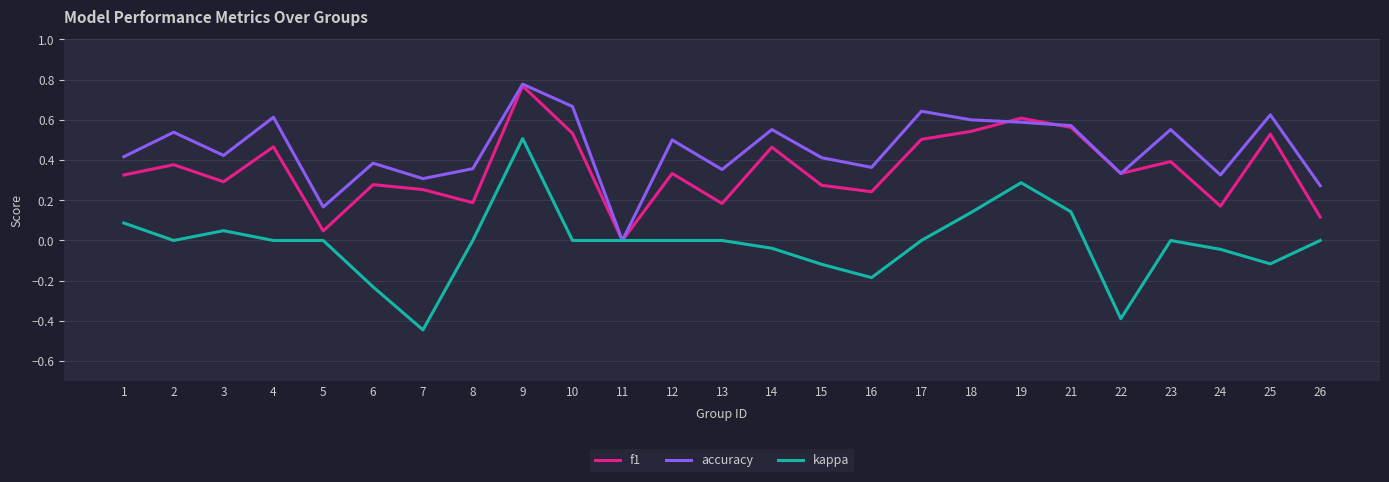

Which series changed the most between 22 and 24?

kappa